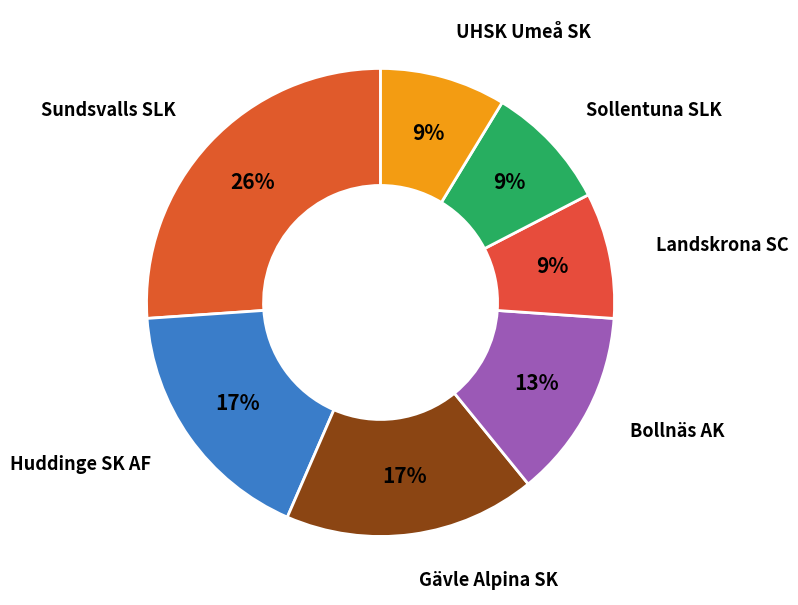

How many slices are in this pie chart?

7